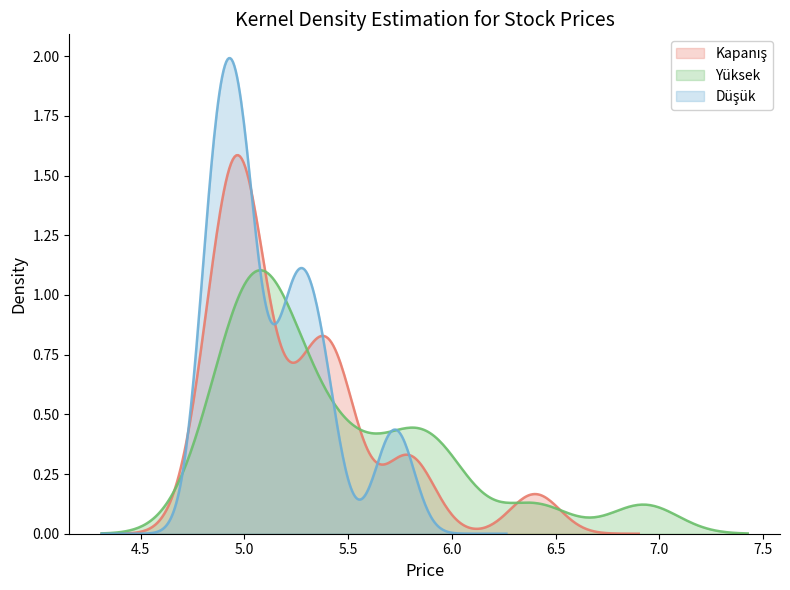

Rank the series by their average value, from lowest to highest.

Düşük, Kapanış, Yüksek